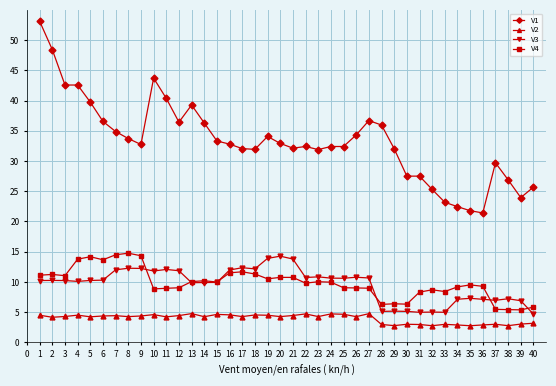

The V4 series shows 10.5 at 30. True or false?

False